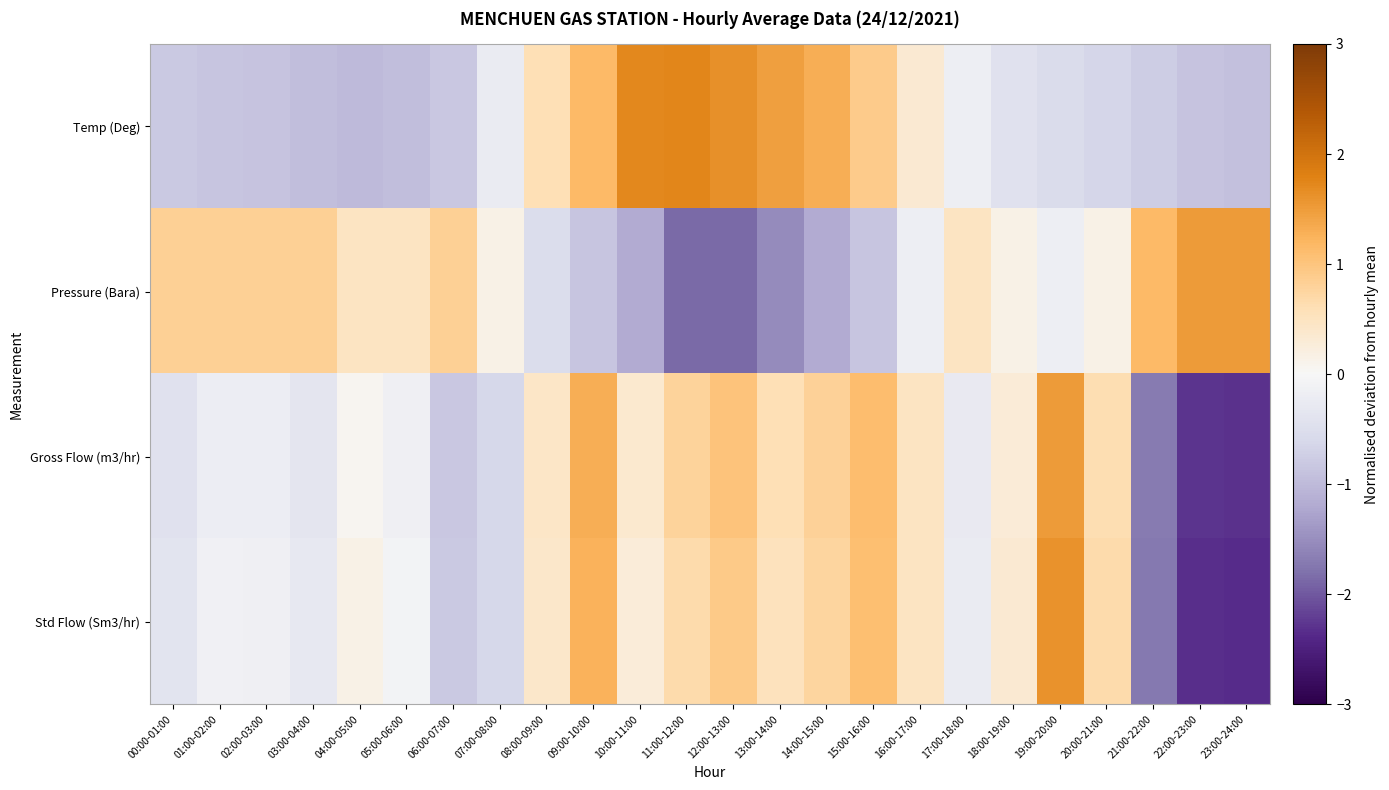

Which series has the largest total across all categories?

Temp (Deg)